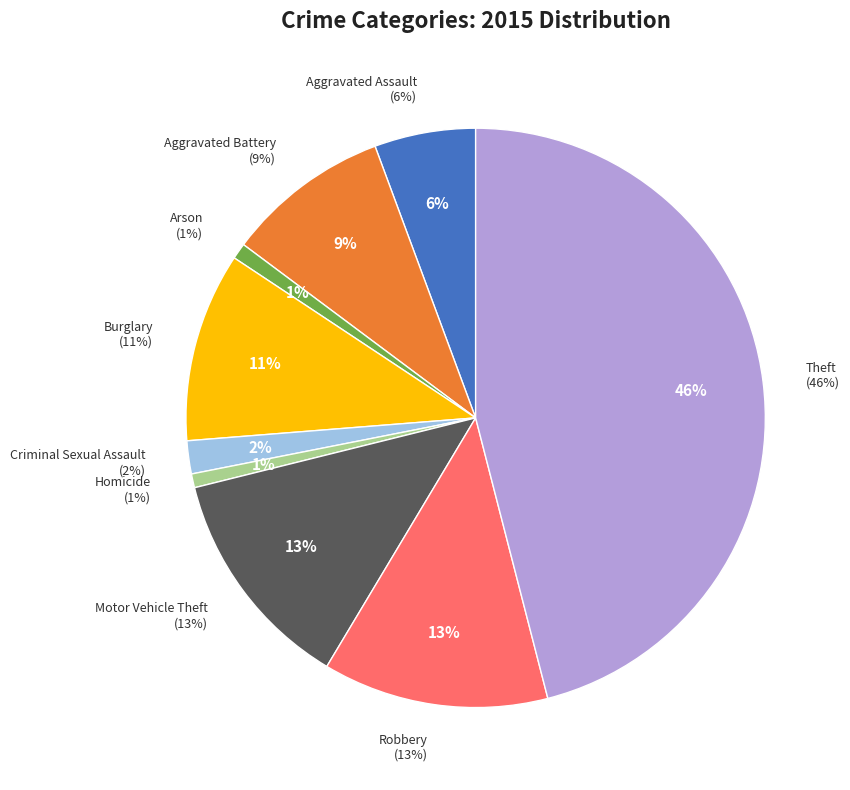

Rank the categories by value from highest to lowest.

Theft, Robbery, Motor Vehicle Theft, Burglary, Aggravated Battery, Aggravated Assault, Criminal Sexual Assault, Arson, Homicide